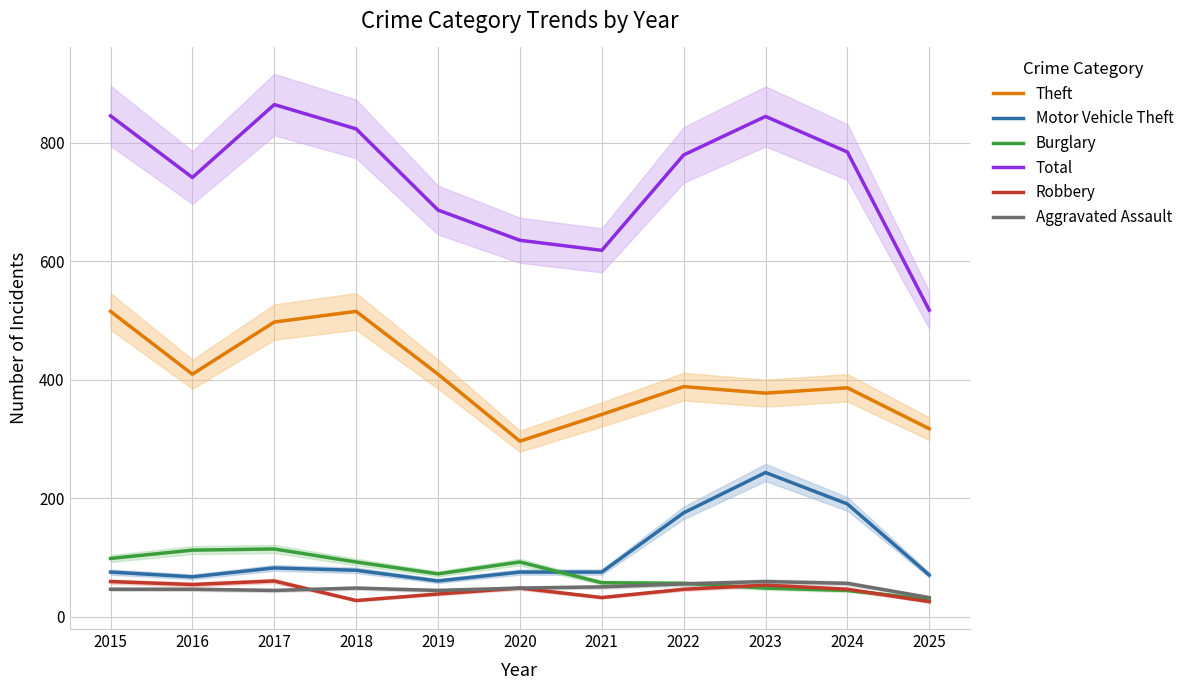

What is the sum of the Theft values at 2024 and 2022?

774